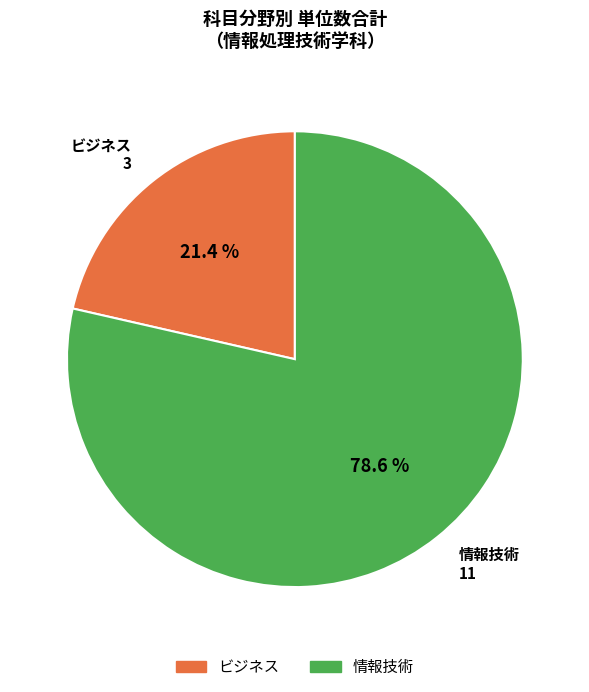

Which category has the smallest portion of the pie?

ビジネス